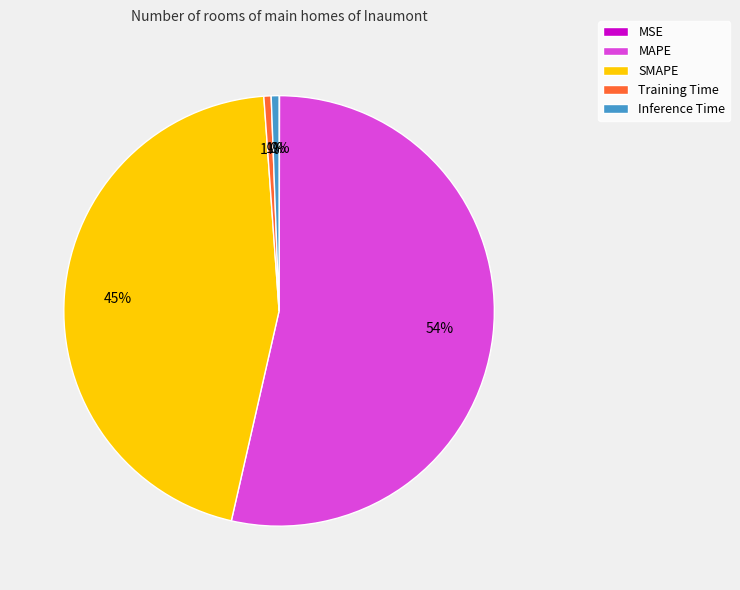

True or false: SMAPE accounts for 45% of the total.

True